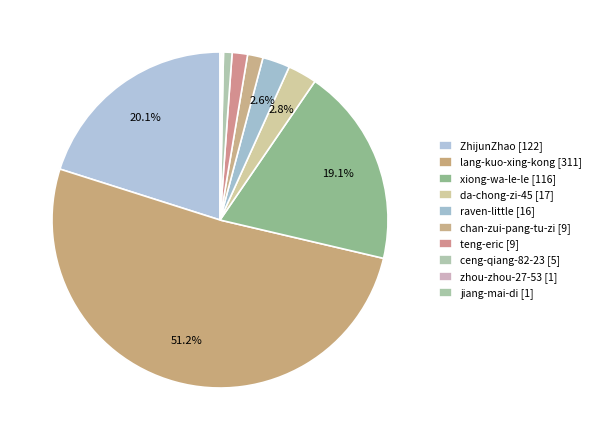

To the nearest percent, what portion does ceng-qiang-82-23 represent?

1%